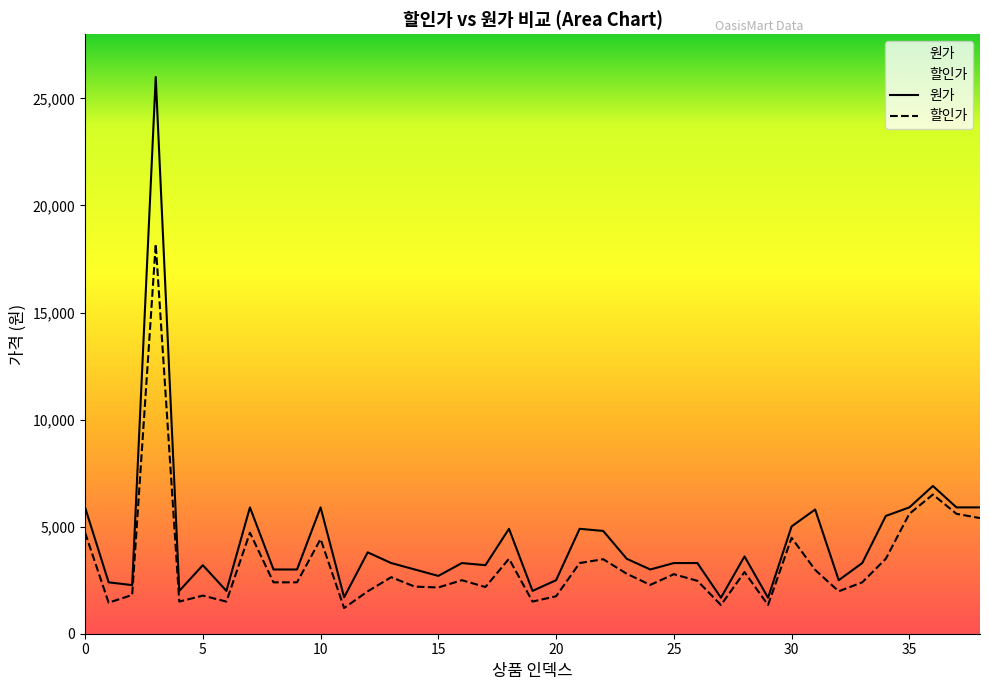

Which label corresponds to the smallest value in the chart?

11